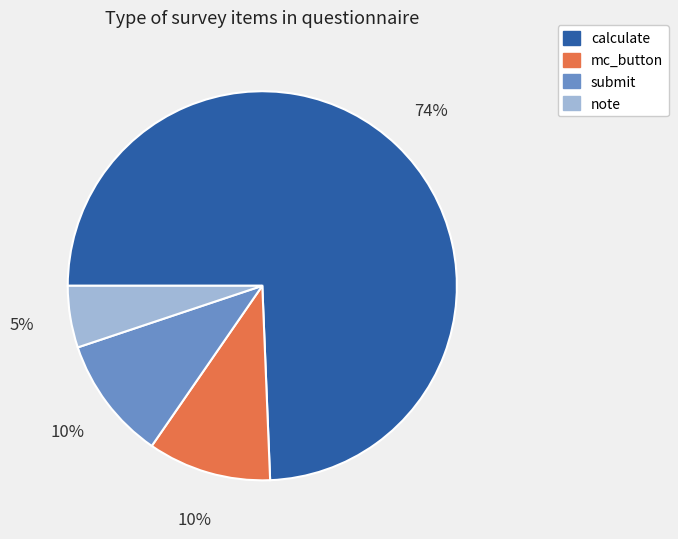

Do mc_button and calculate together represent more than half of the pie?

Yes